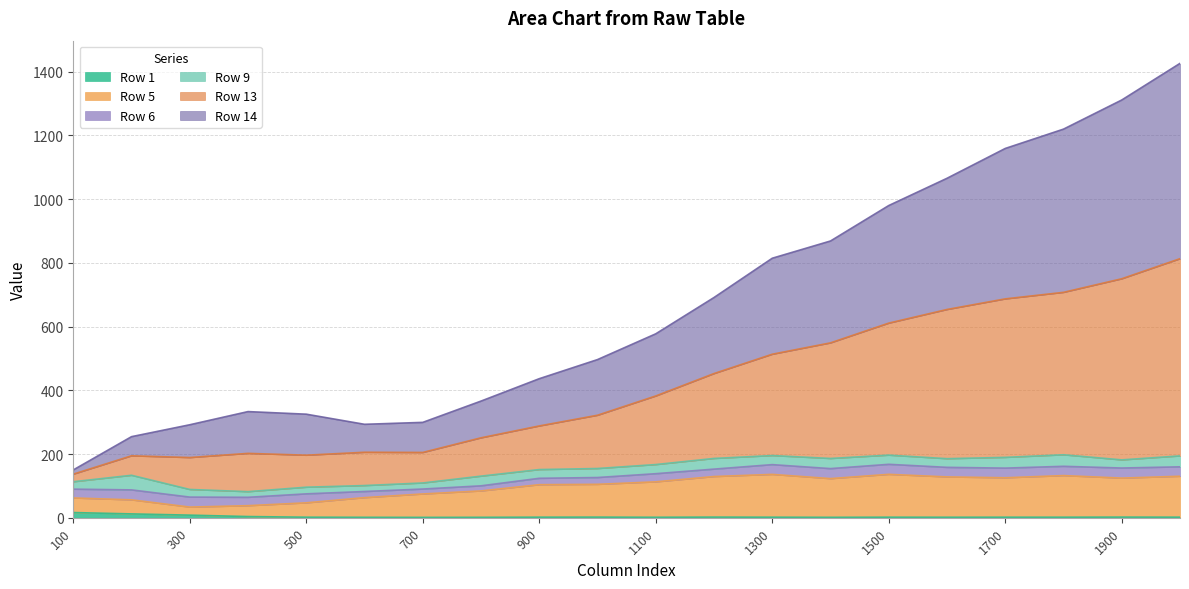

Between 2000 and 1100, which is larger?

2000